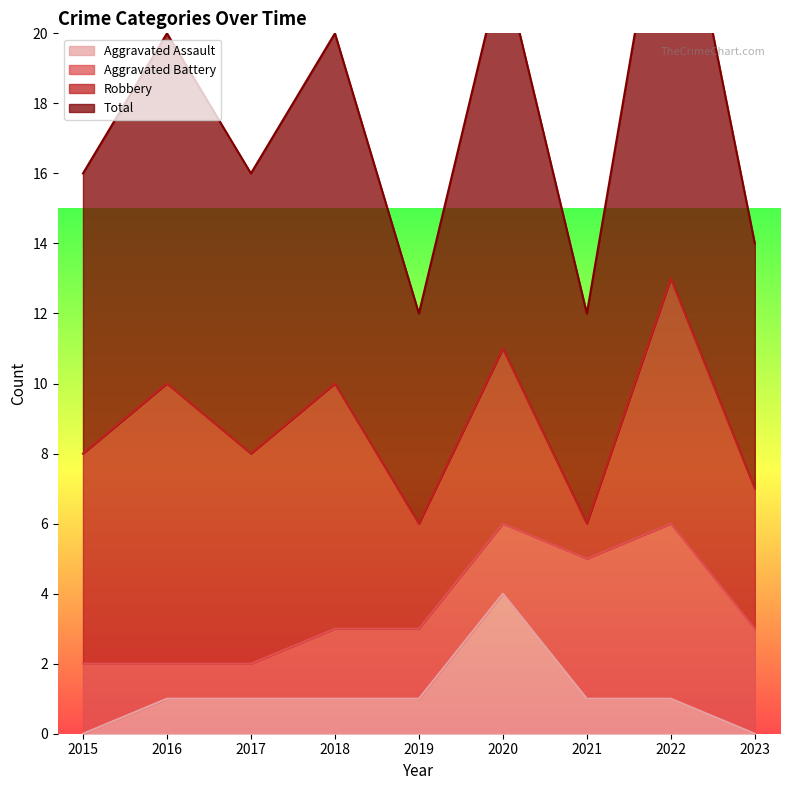

At which label does Aggravated Assault reach its peak?

2020